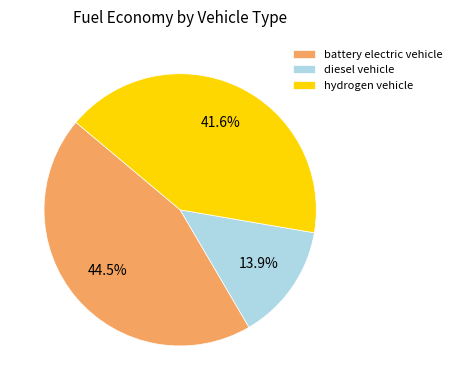

Does battery electric vehicle represent more than half of the total?

No